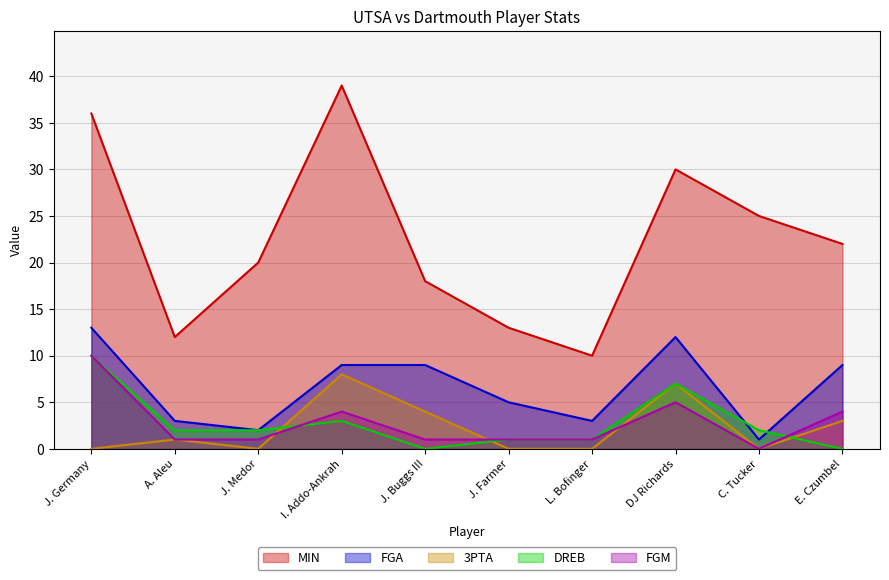

Rank the series at J. Germany from highest to lowest value.

MIN, FGA, DREB, FGM, 3PTA